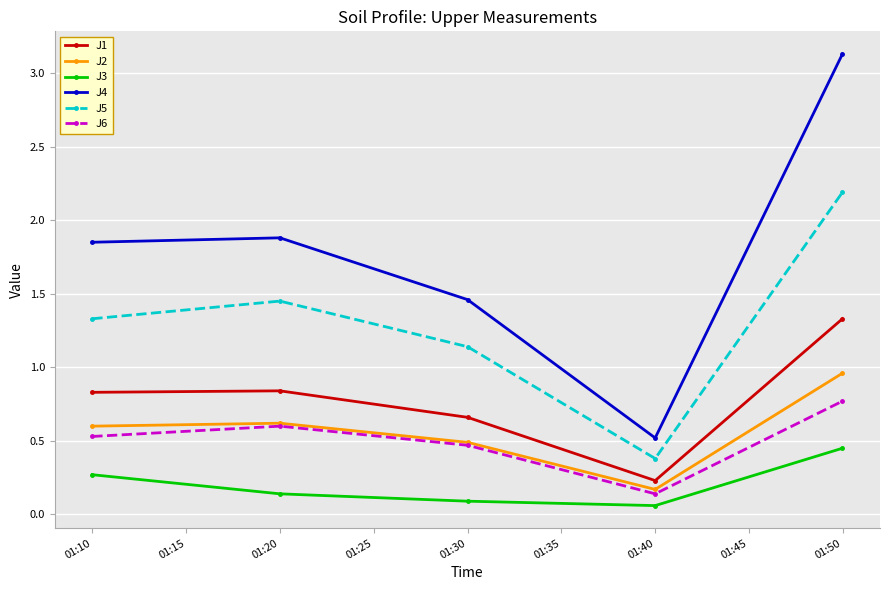

Which series has the largest total across all categories?

J4